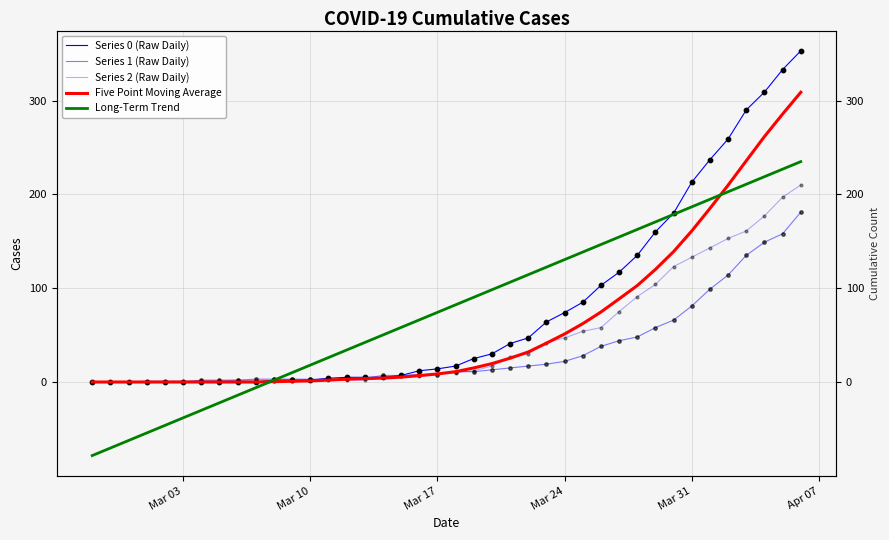

Which series has the widest spread of Y values?

Series 0 (Raw Daily)